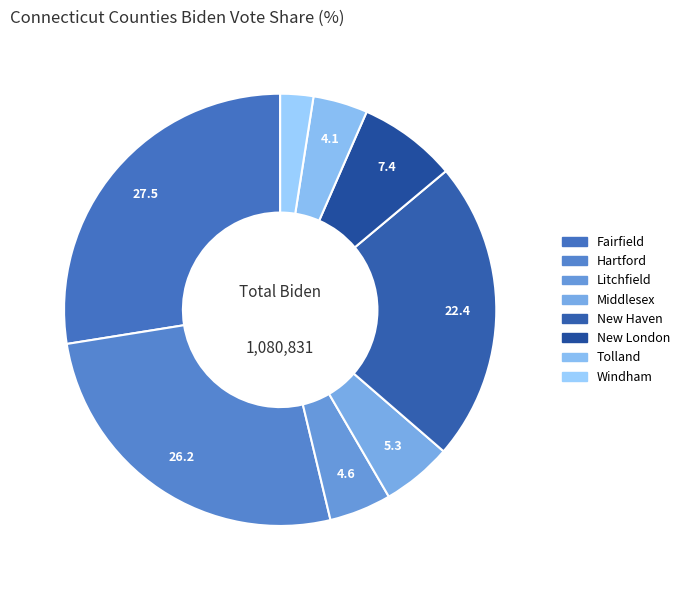

True or false: Litchfield accounts for 5% of the total.

True